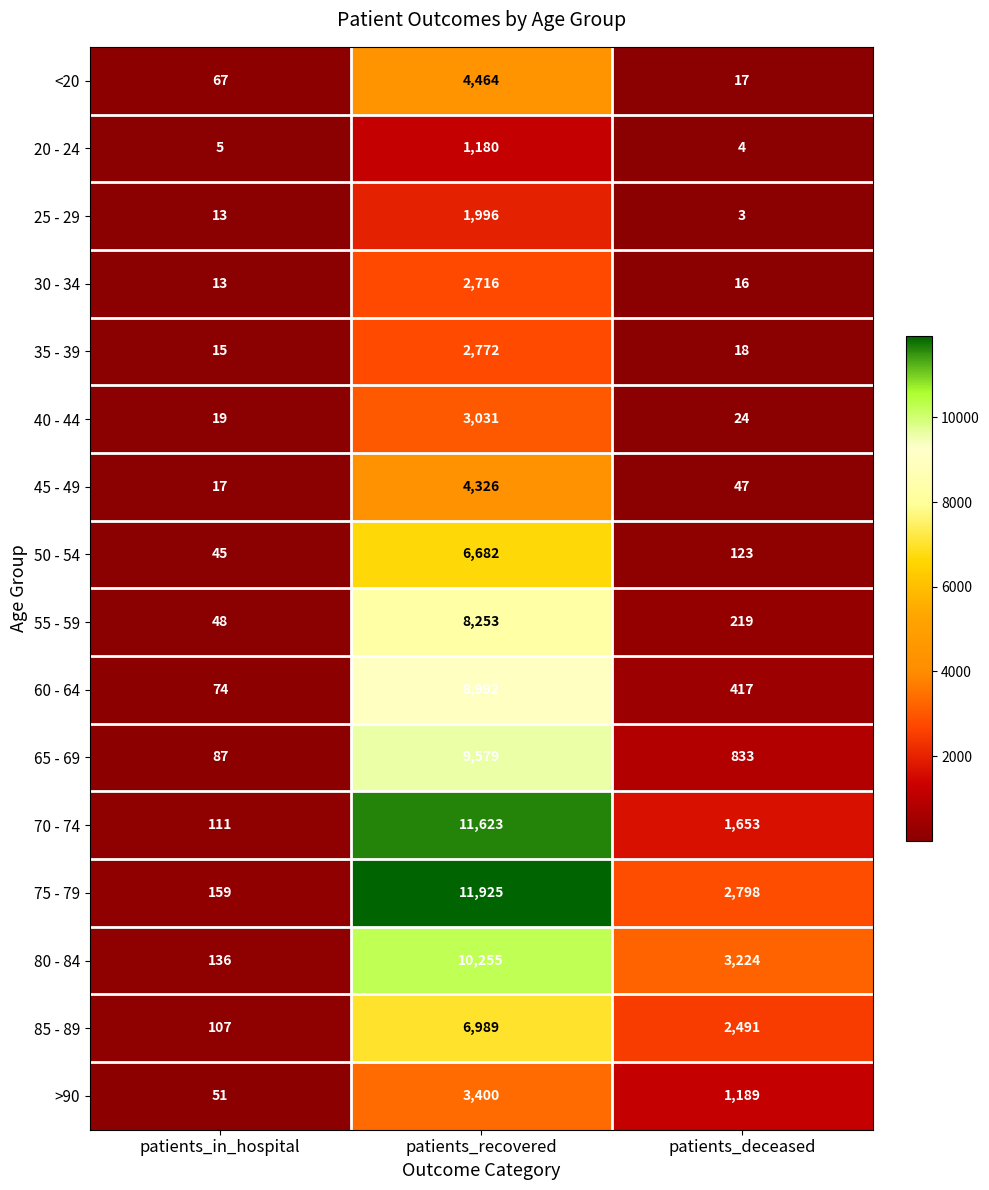

Which series has the largest total across all categories?

75 - 79